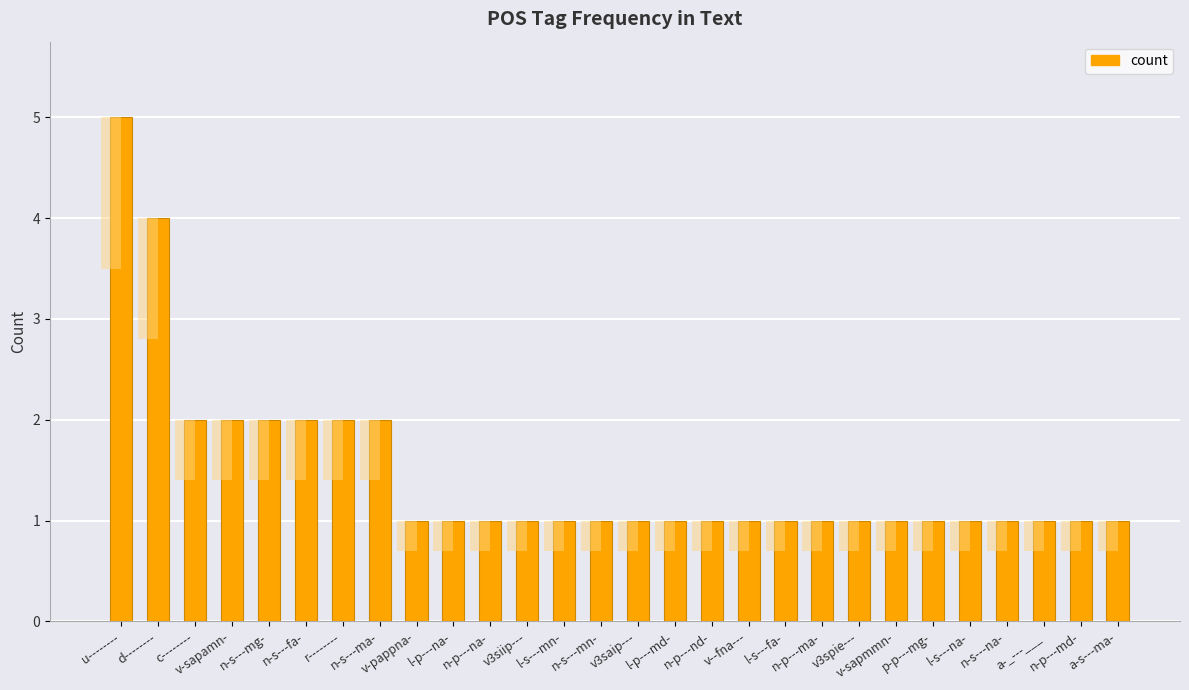

Are the bars horizontal?

No